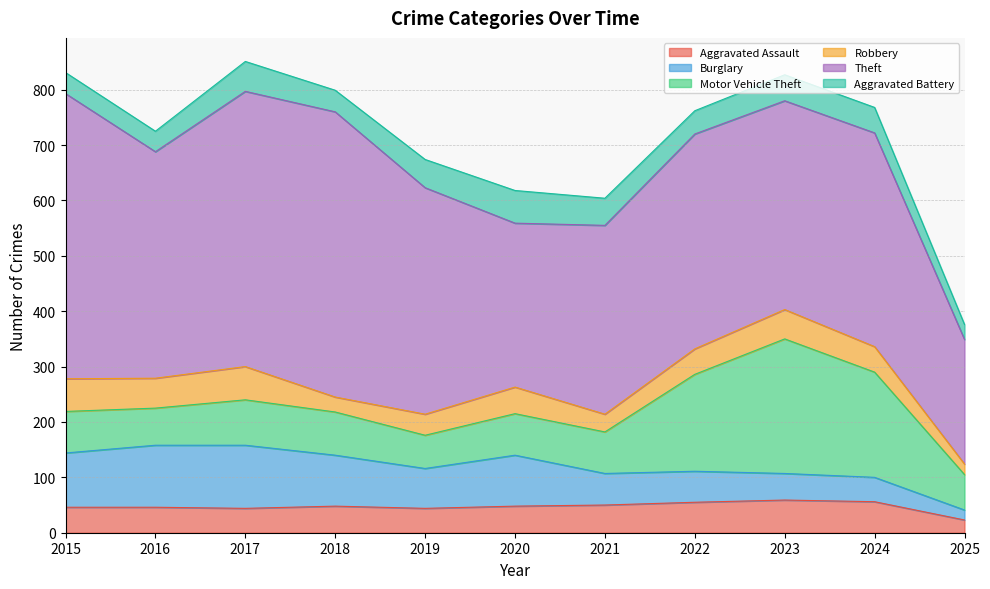

True or false: Aggravated Assault and Robbery intersect in this chart.

True